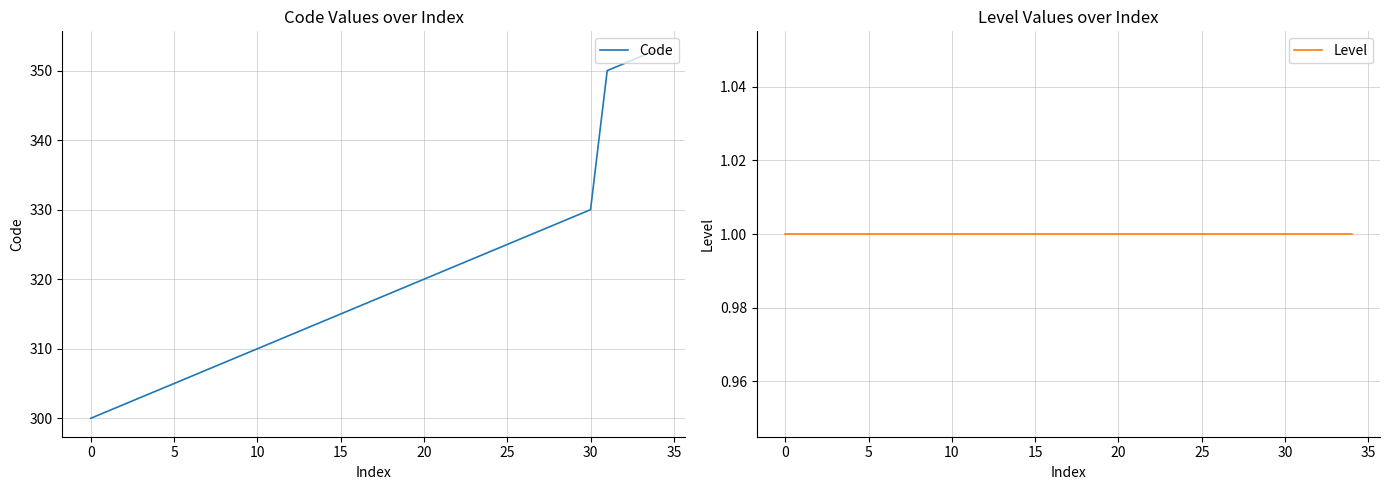

What is the highest value of the Code series?

353